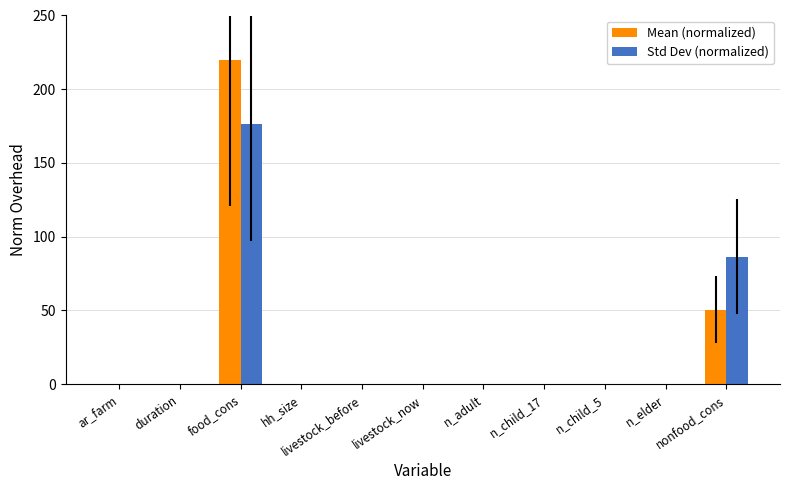

True or false: Std Dev (normalized) has a value of 0.0 at n_child_5.

True